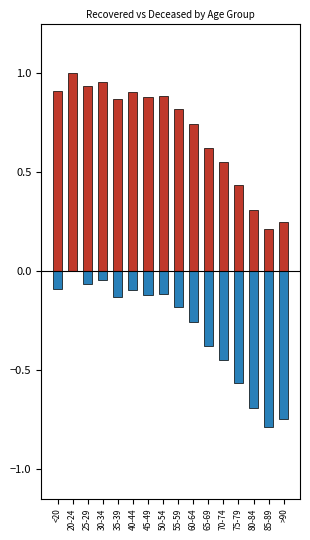

Where is deceased_patients nearest to the value 0?

20-24